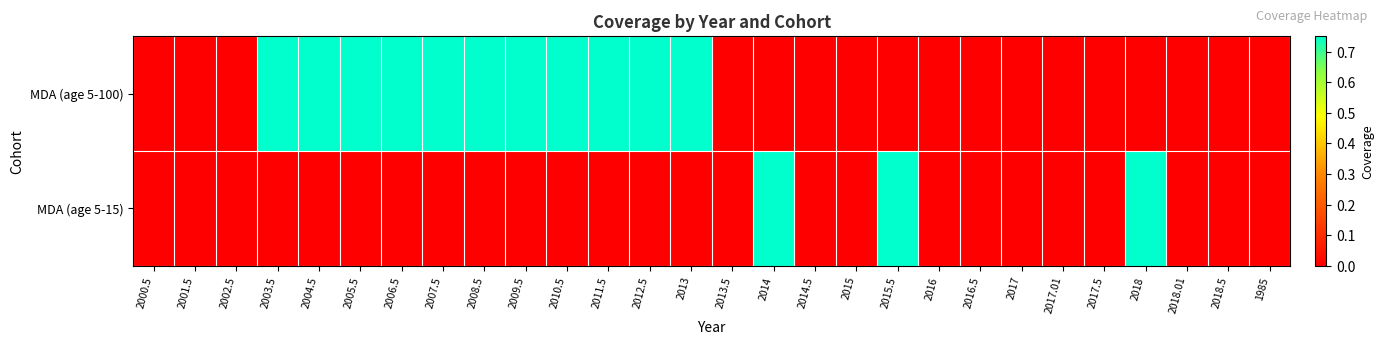

At which category does the chart reach its minimum across all series?

2000.5